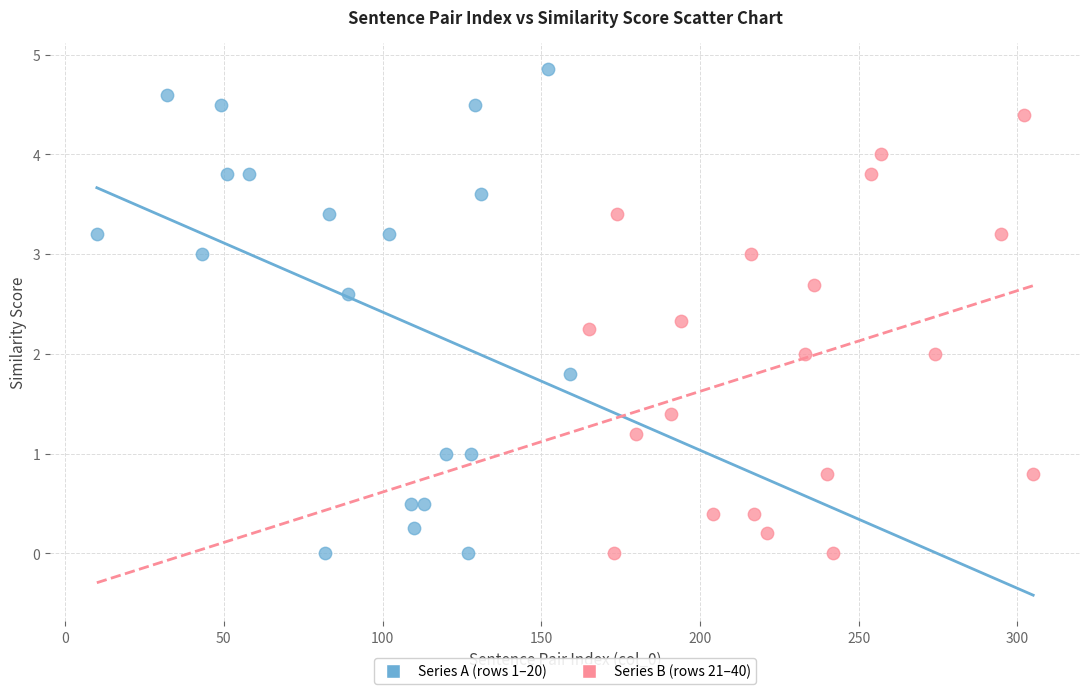

Which series contains the highest Y value?

Series A (rows 1–20)